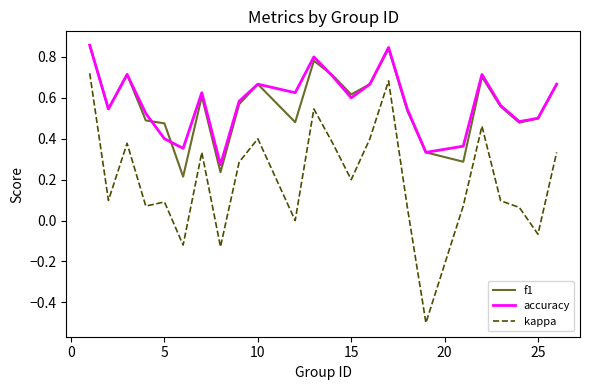

At how many categories does at least one series exceed 0?

24